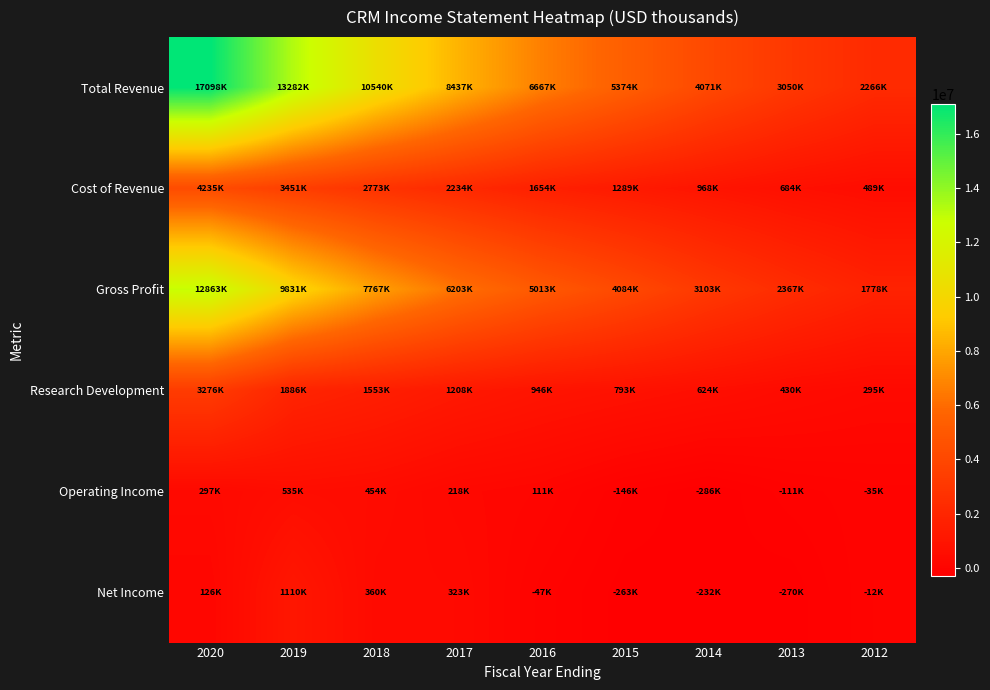

Rank the series at 2018 from lowest to highest value.

Net Income, Operating Income, Research Development, Cost of Revenue, Gross Profit, Total Revenue